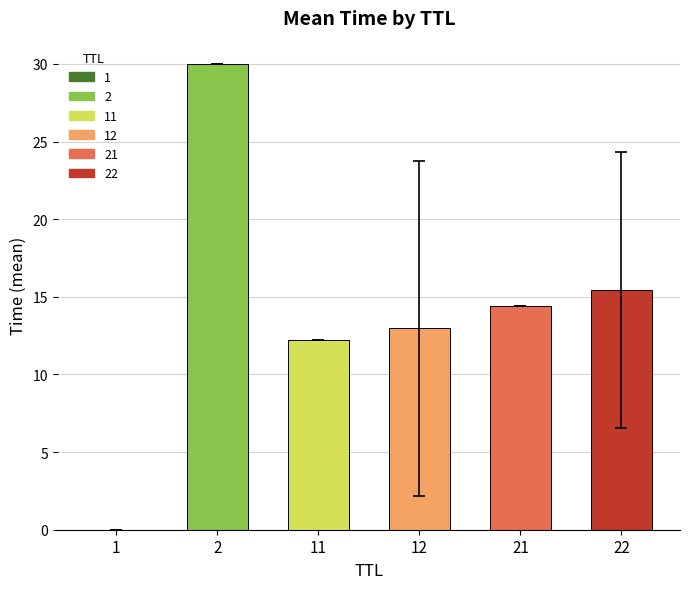

The chart shows a value of 20.5 at 11. True or false?

False